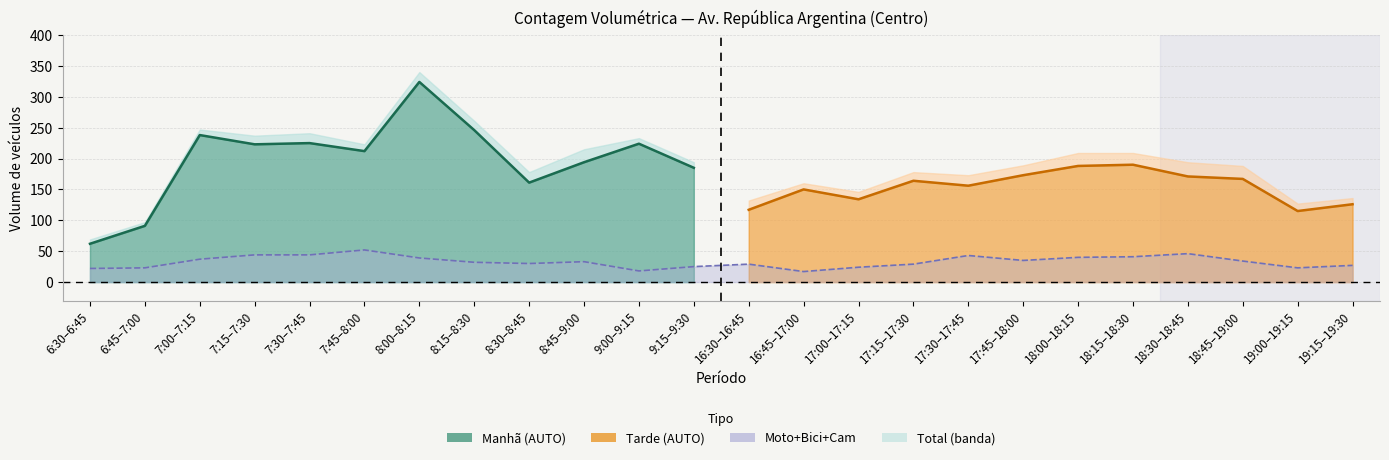

In TOTAL, how many points are lower than both neighbors (excluding endpoints)?

7